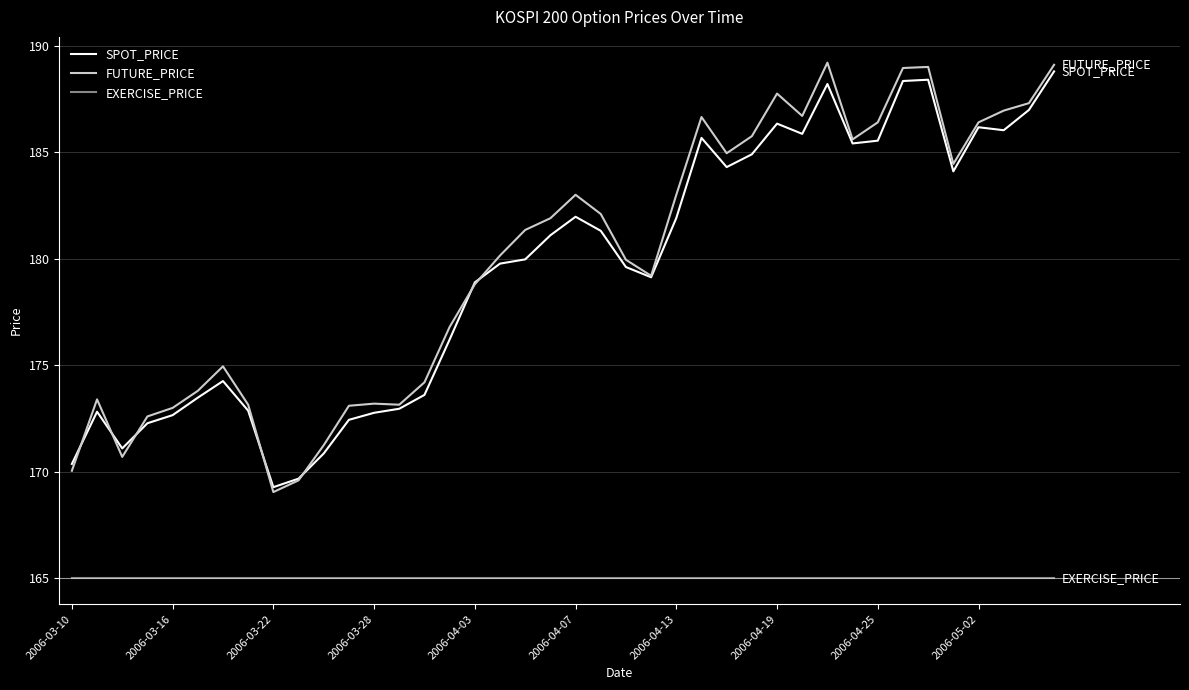

How many values in the FUTURE_PRICE series are below 181?

20